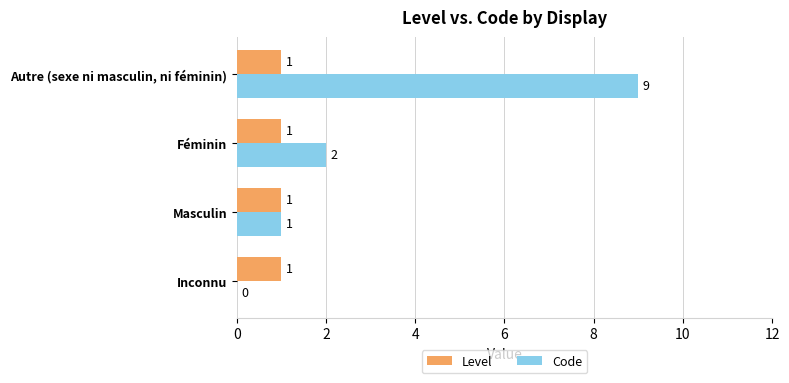

How many Code values are between 1 and 9?

3